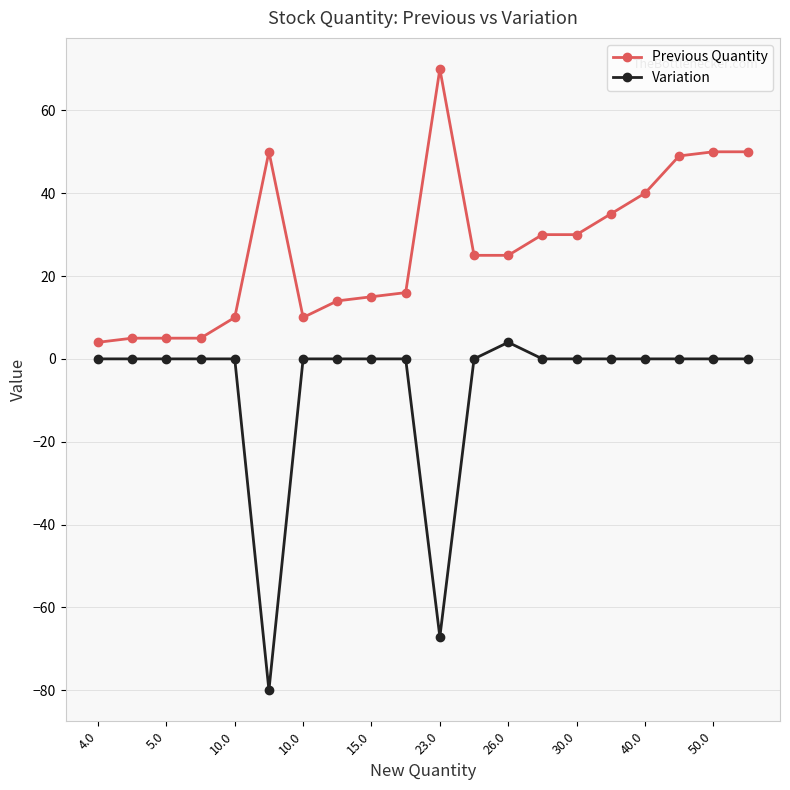

True or false: Previous Quantity and Variation cross at least once.

False